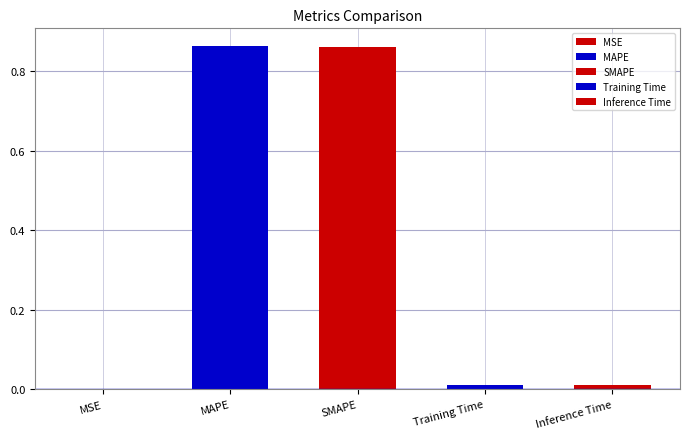

Is it true that the value at Inference Time is 0.0?

True